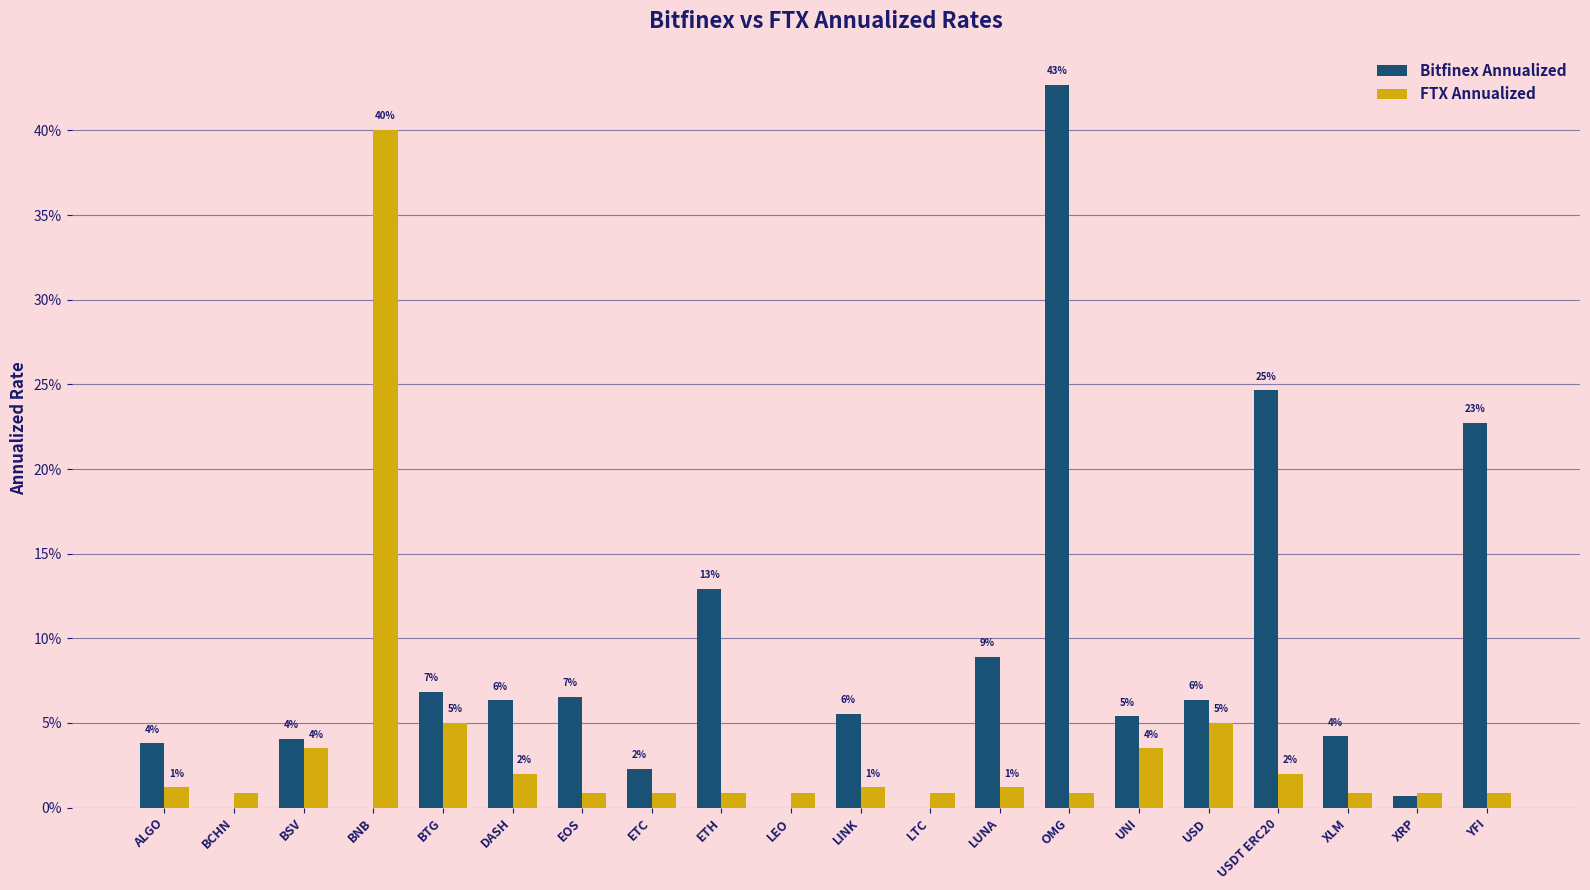

What is the total value across all series at USDT ERC20?

0.3